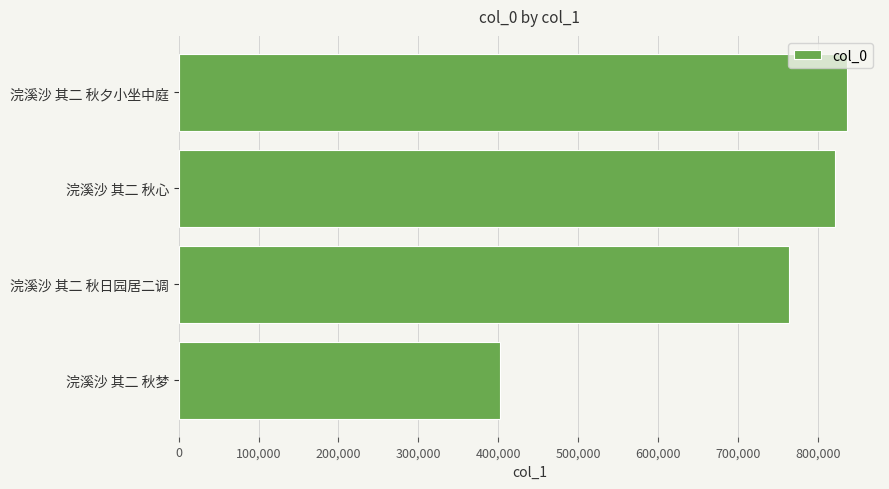

What is the sum of all values?

2823474